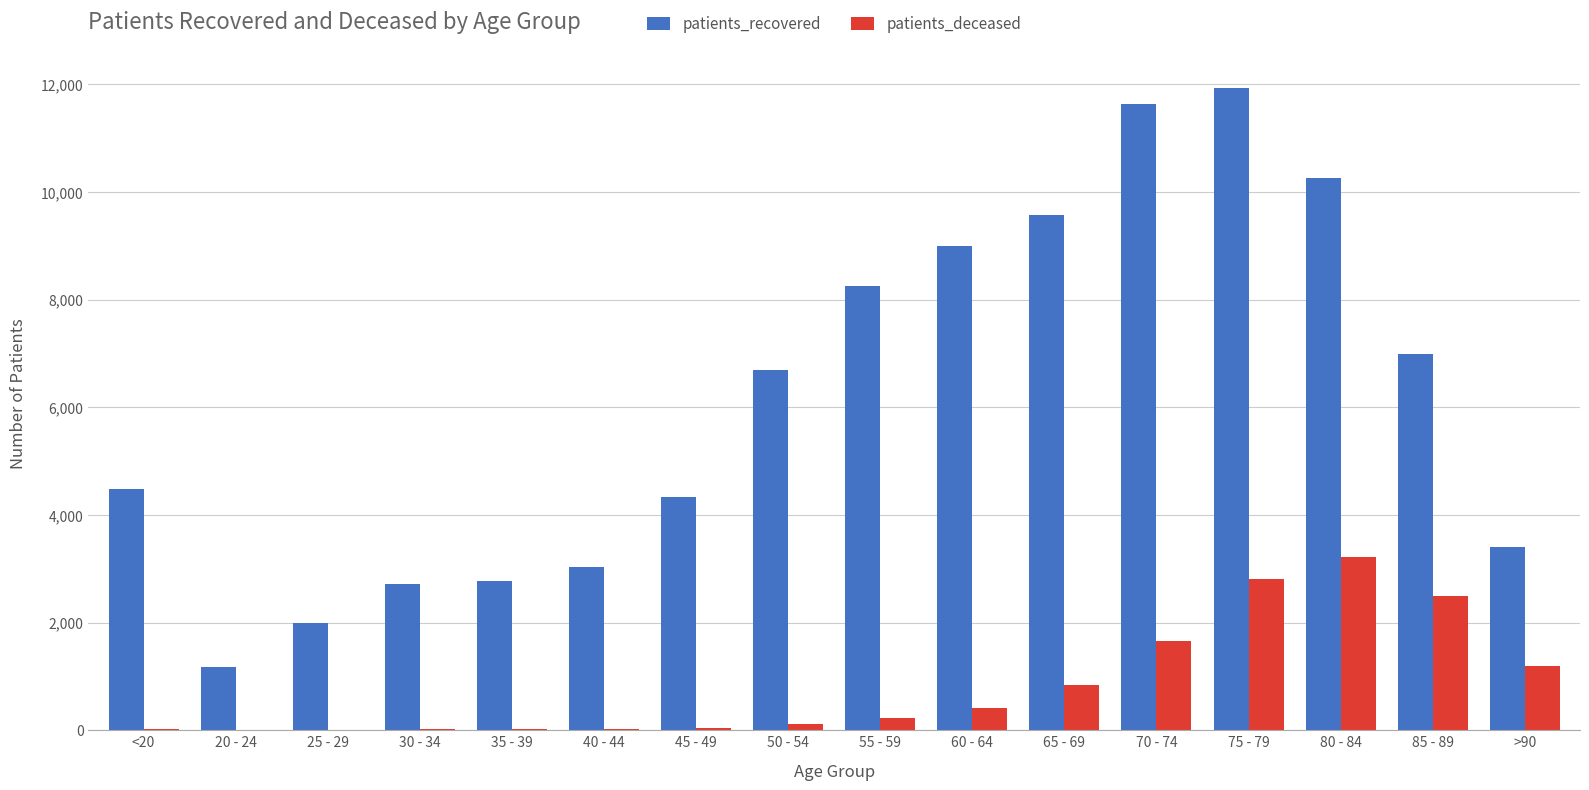

What is the spread (max minus min) of values at 70 - 74?

9978